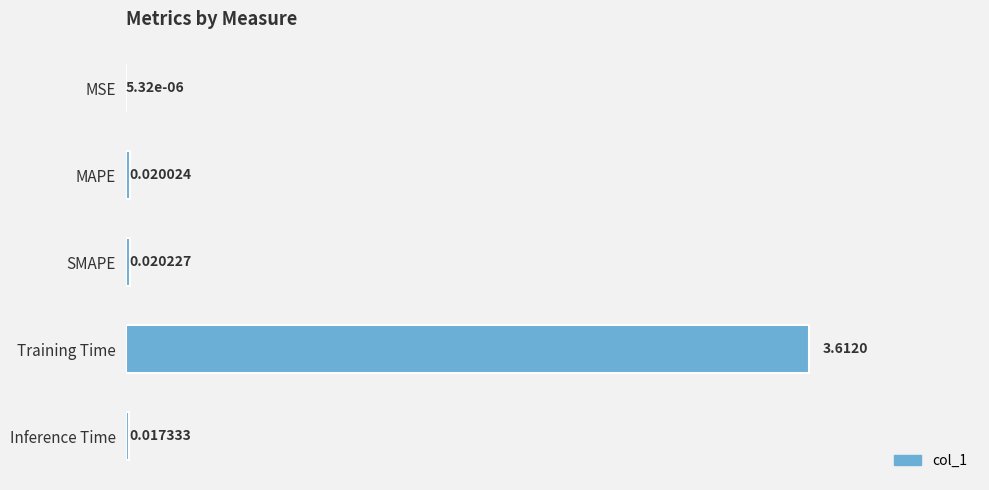

What is the sum of the values at Inference Time and Training Time?

3.6